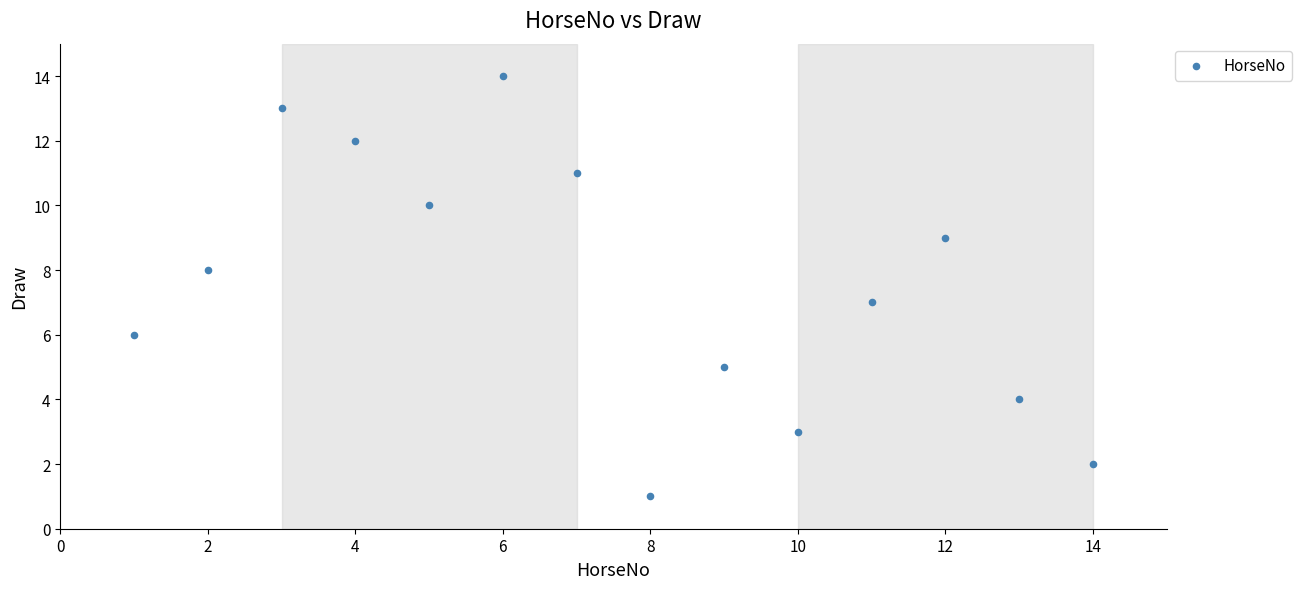

What is the range of X values (max minus min)?

13